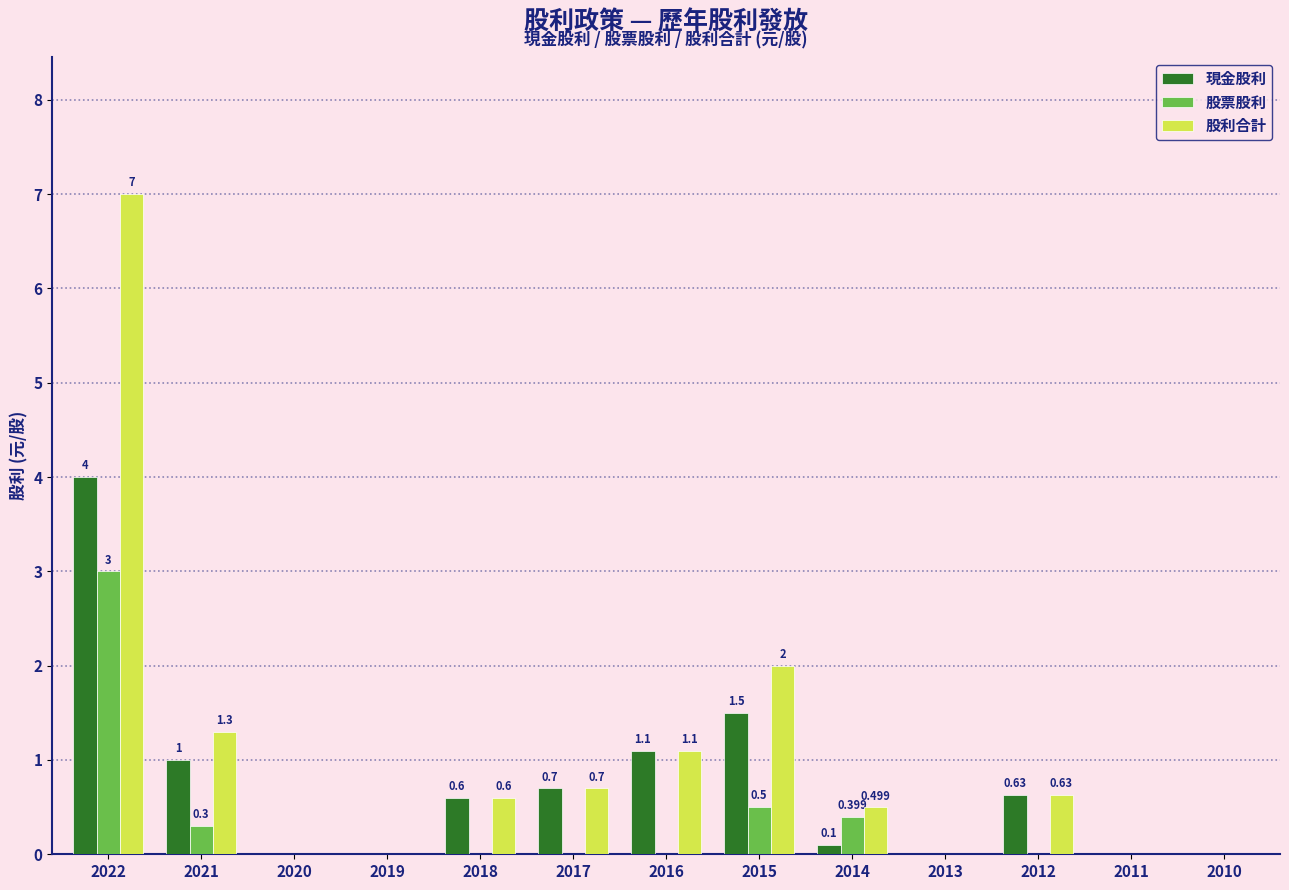

Between 2015 and 2012, which series saw the biggest shift?

股利合計